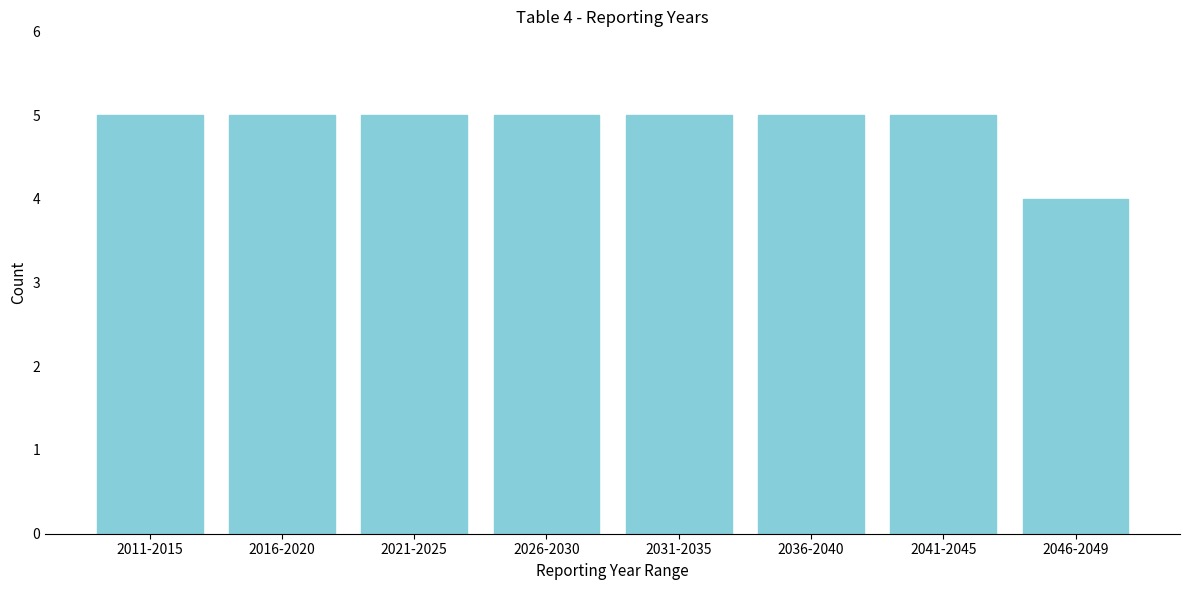

Reading left to right, extract all data points from this chart.

5	5	5	5	5	5	5	4